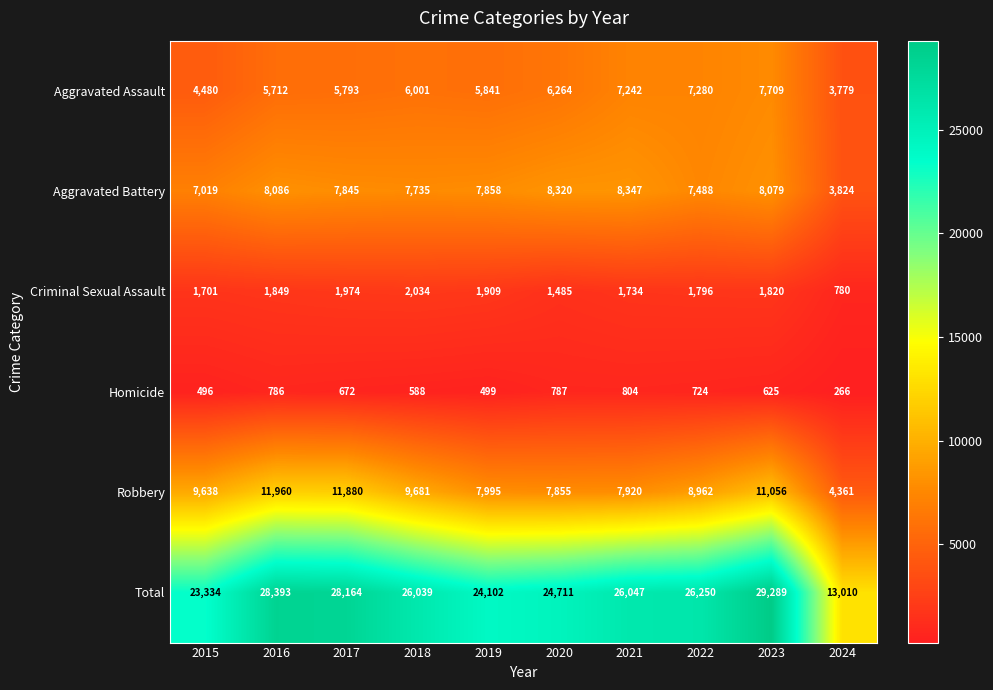

At which category is the sum across all series the highest?

2023